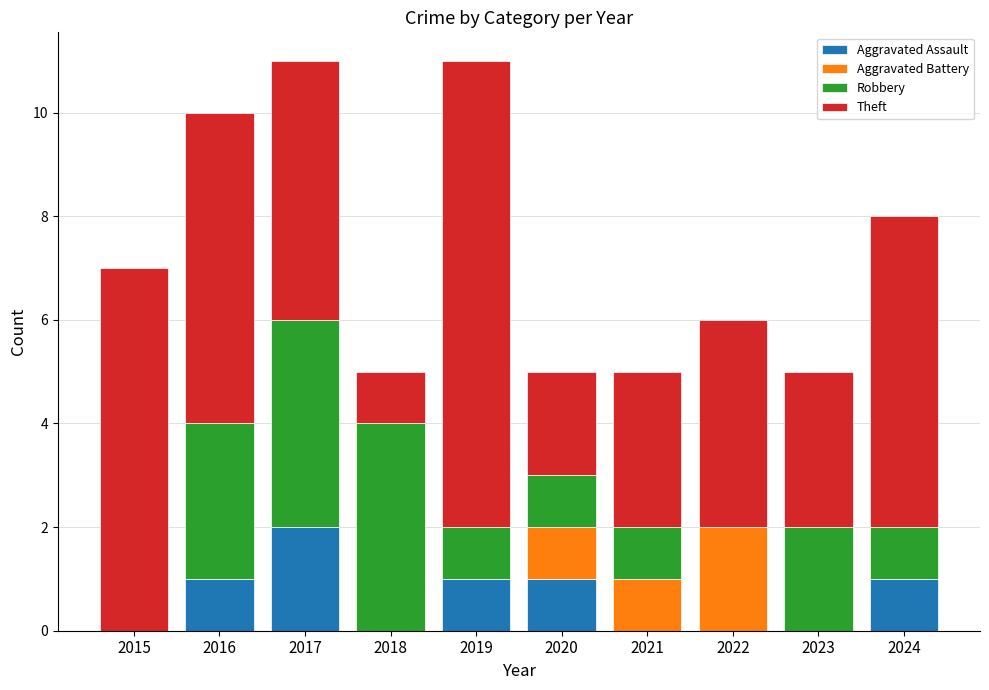

What is the total value across all series at 2021?

5